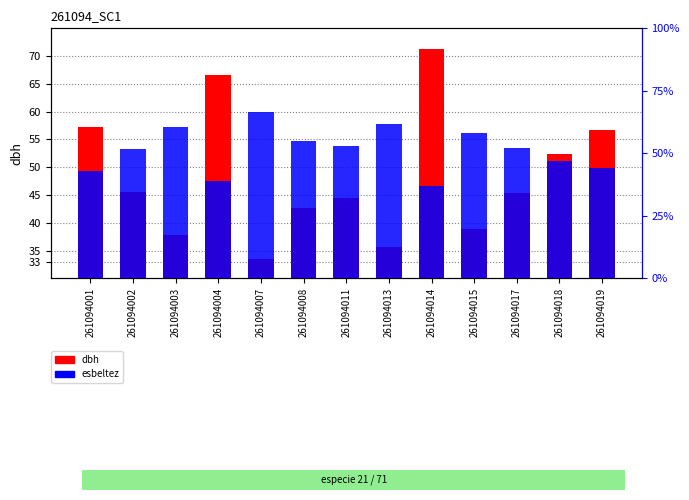

Count the number of categories in the chart.

13